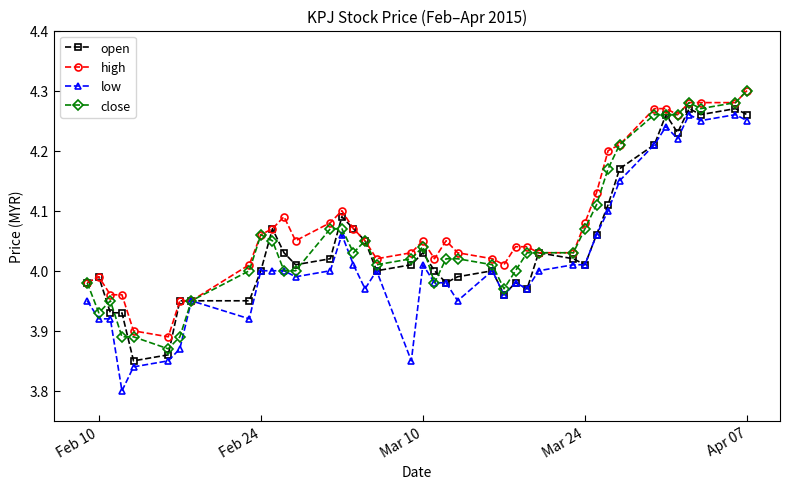

Which series has the largest total across all categories?

high